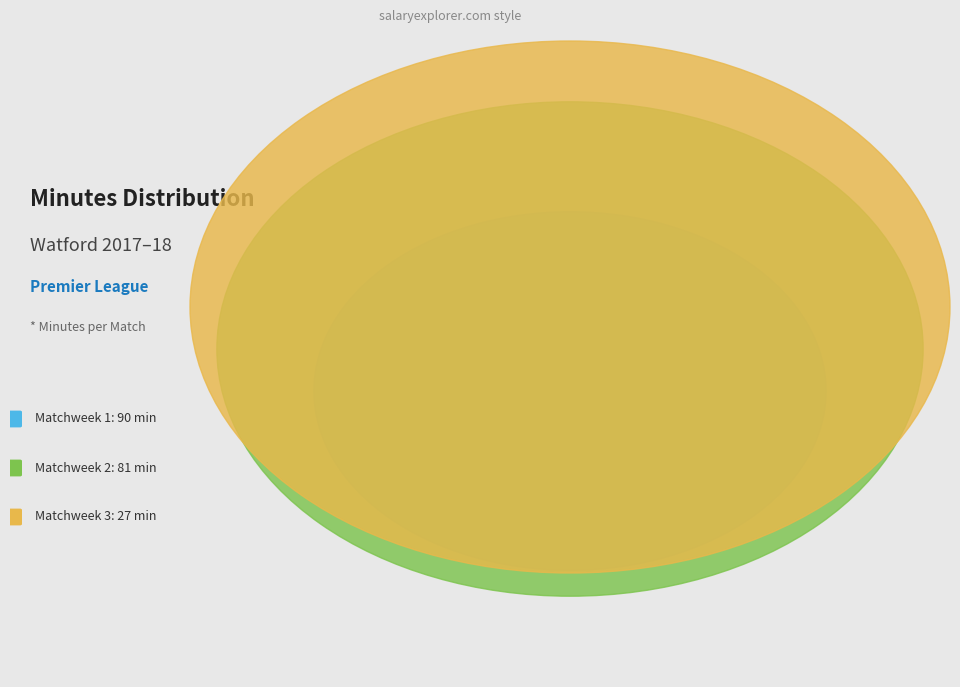

Is it true that Matchweek 2 is 41% of the pie?

True